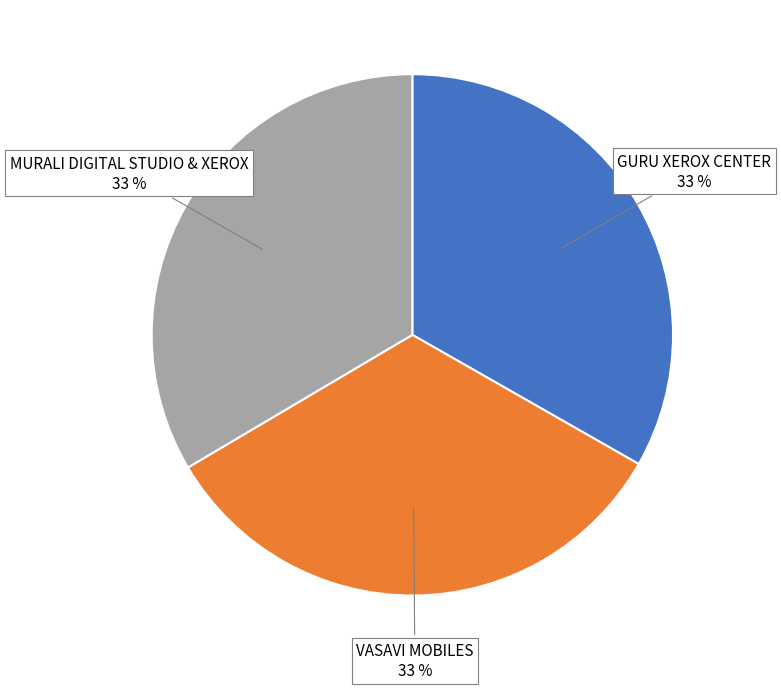

How many slices are in this pie chart?

3